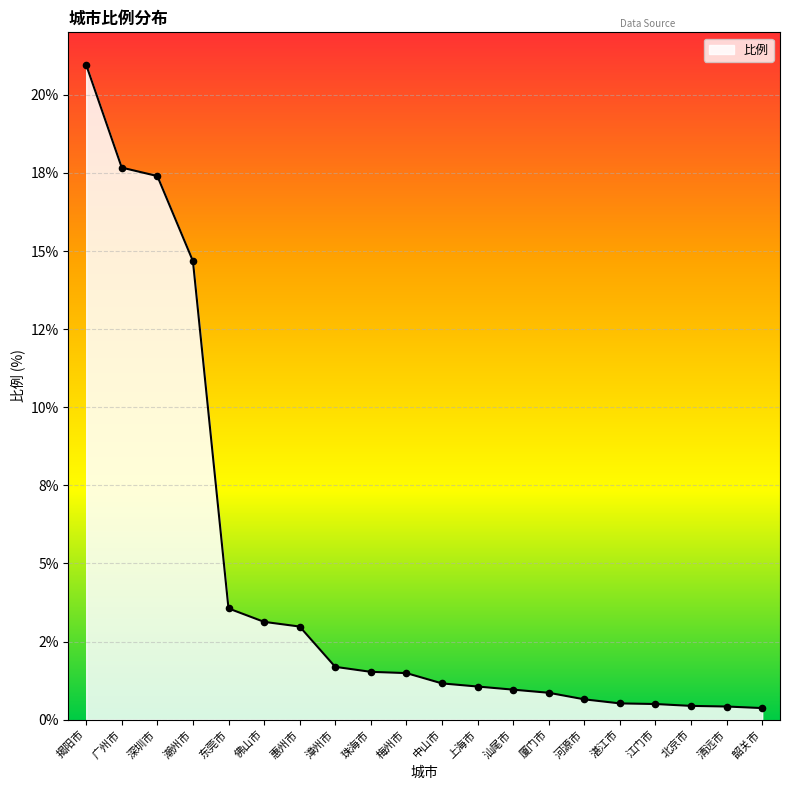

What is the change in value from 厦门市 to 清远市?

-0.4